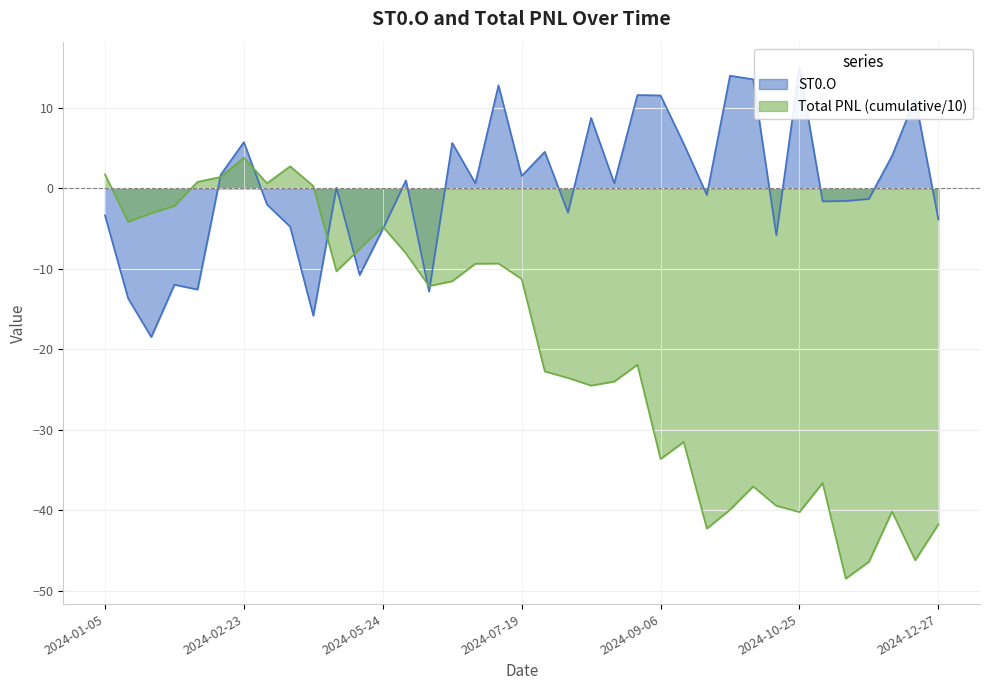

At which label is the value closest to -1?

2024-09-20